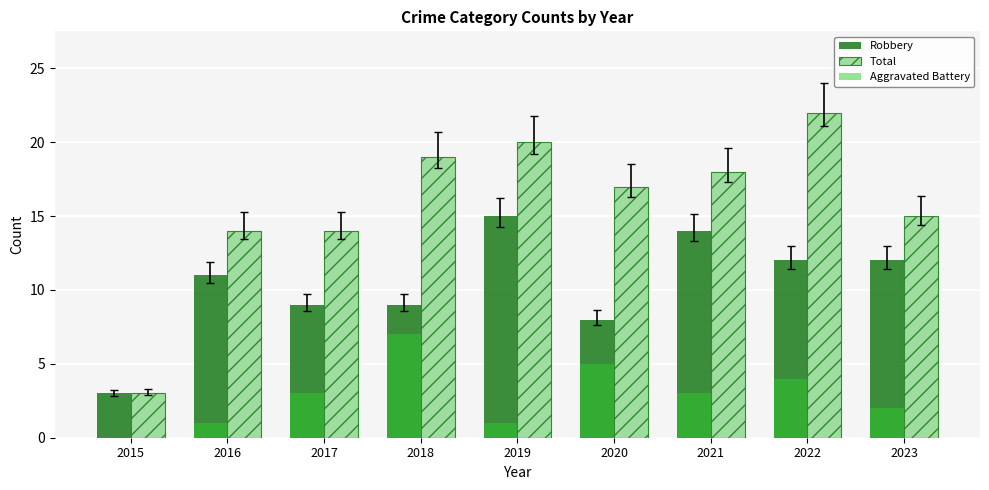

Reading right to left, list all the values displayed in this chart.

Robbery: 2023=12	2022=12	2021=14	2020=8	2019=15	2018=9	2017=9	2016=11	2015=3
Total: 2023=15	2022=22	2021=18	2020=17	2019=20	2018=19	2017=14	2016=14	2015=3
Aggravated Battery: 2023=2	2022=4	2021=3	2020=5	2019=1	2018=7	2017=3	2016=1	2015=0